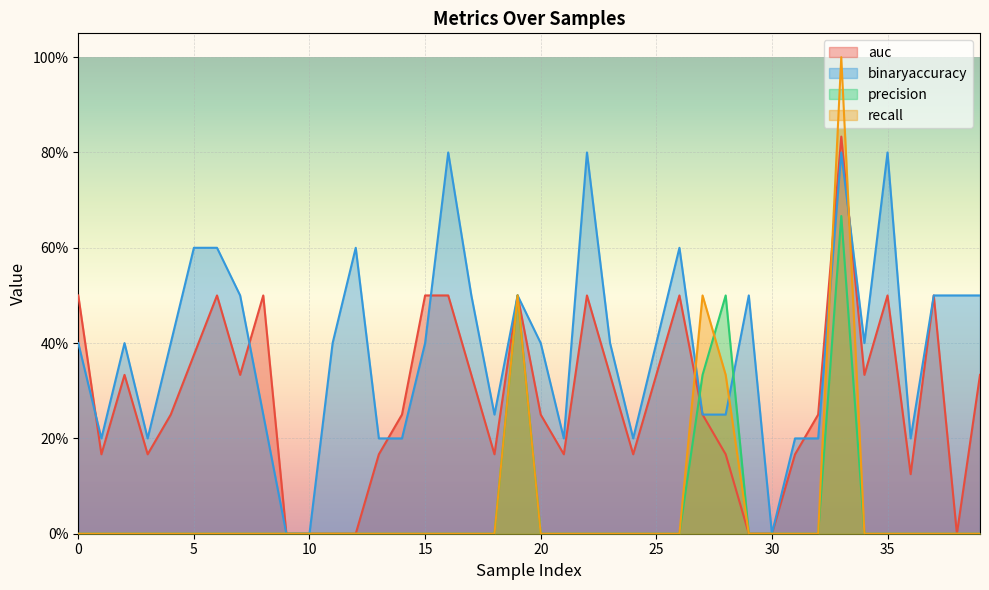

The value of auc at 23 is 0.3. True or false?

True